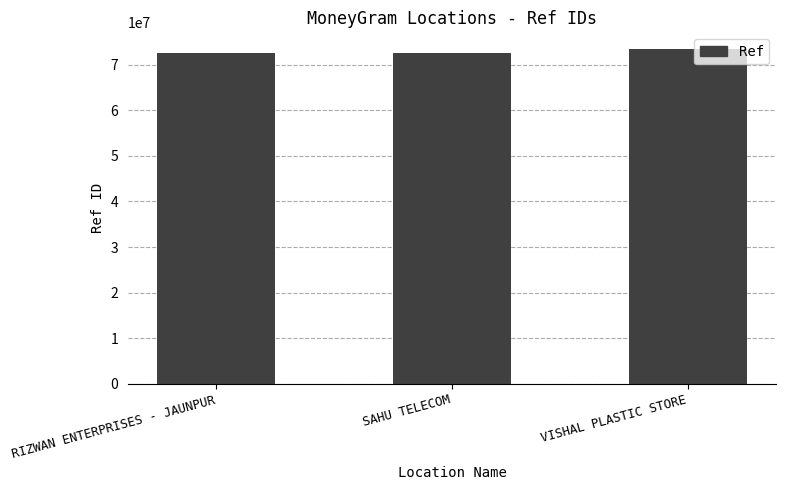

How many values are between 72489057 and 73406770?

3